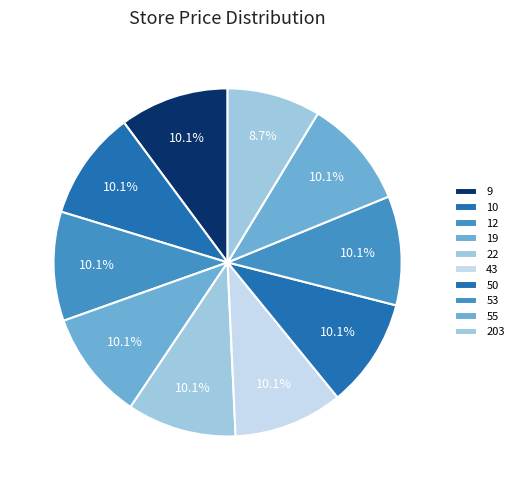

What percentage is the 12 slice, to the nearest percent?

10%